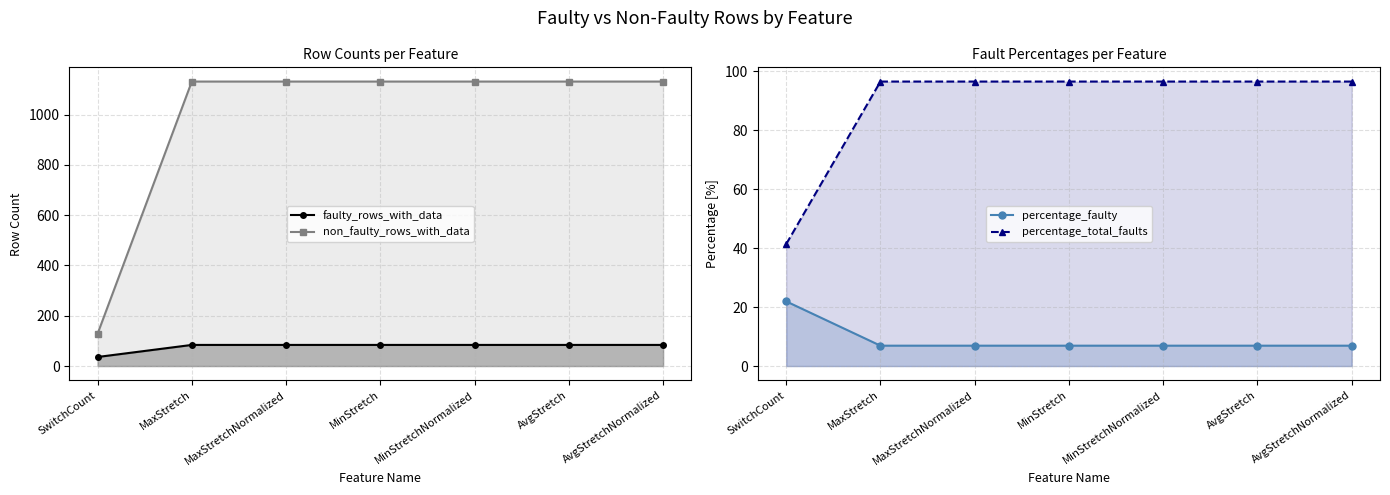

How many data points does each series have?

7